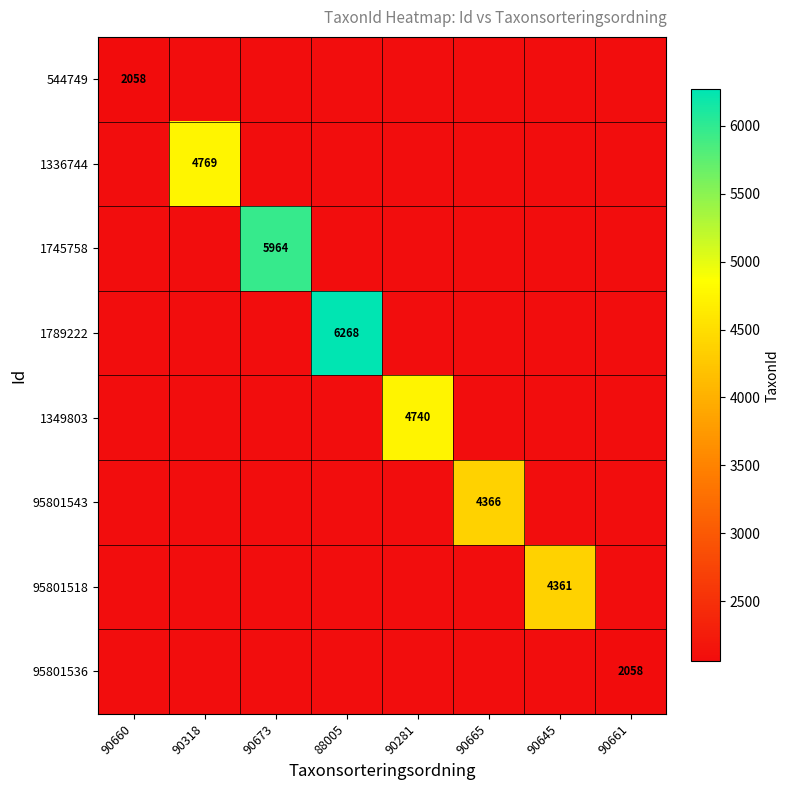

The 95801543 series shows 4366 at 90665. True or false?

True